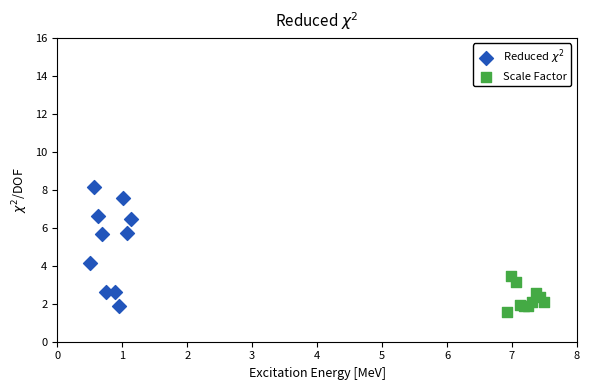

Which series reaches the maximum Y coordinate?

Reduced $\chi^2$